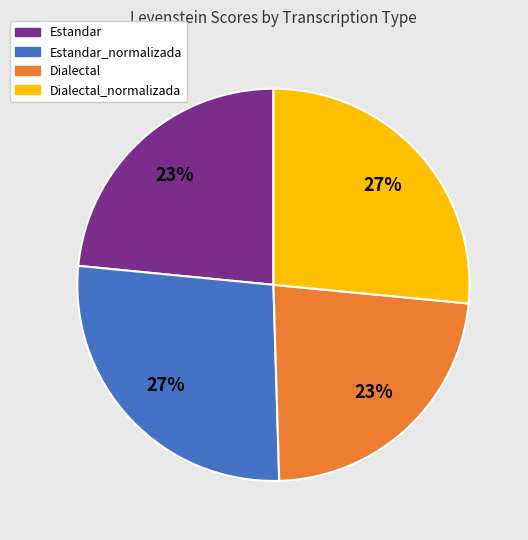

How many segments does this pie chart have?

4